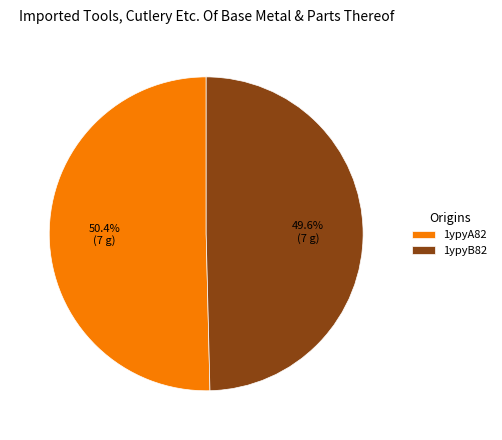

How much of the chart is everything except 1ypyB82?

50.4%